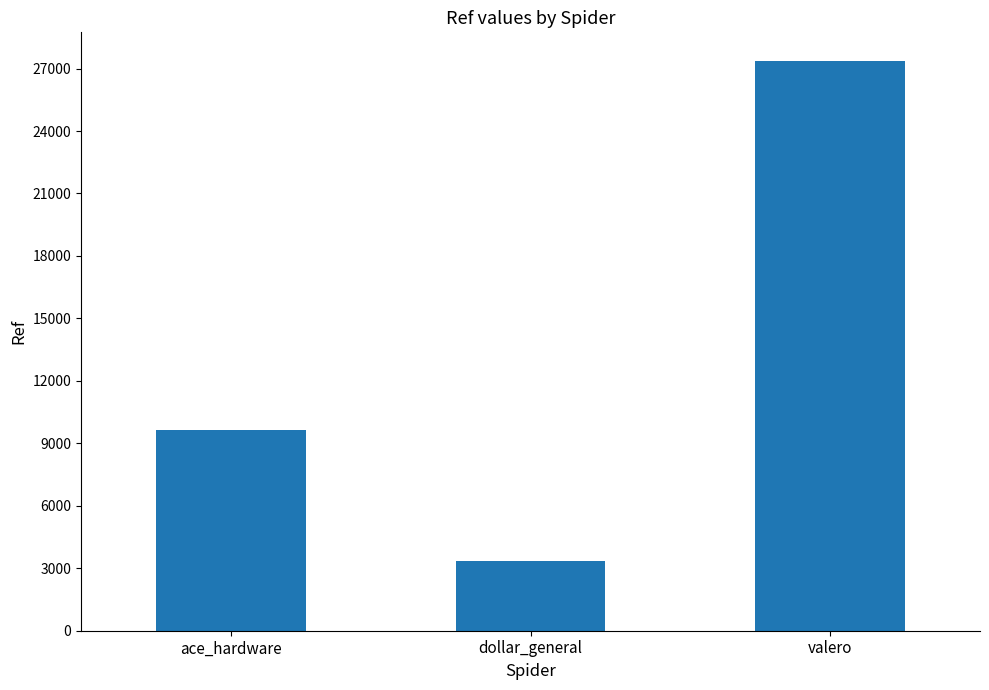

Reading right to left, transcribe all the data shown in this chart.

valero=27371	dollar_general=3335	ace_hardware=9663